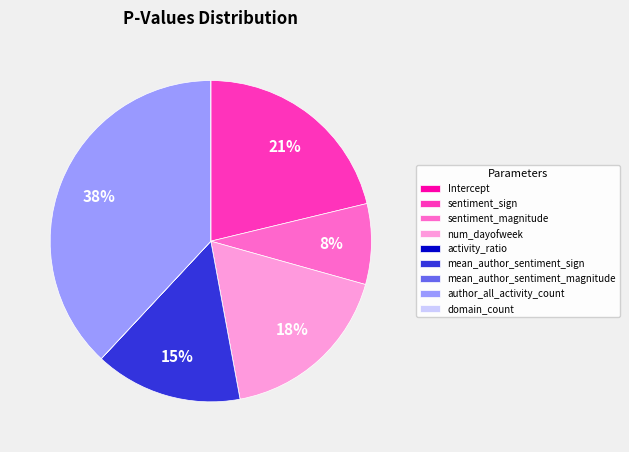

To the nearest percent, what percentage of the pie is sentiment_magnitude?

8%